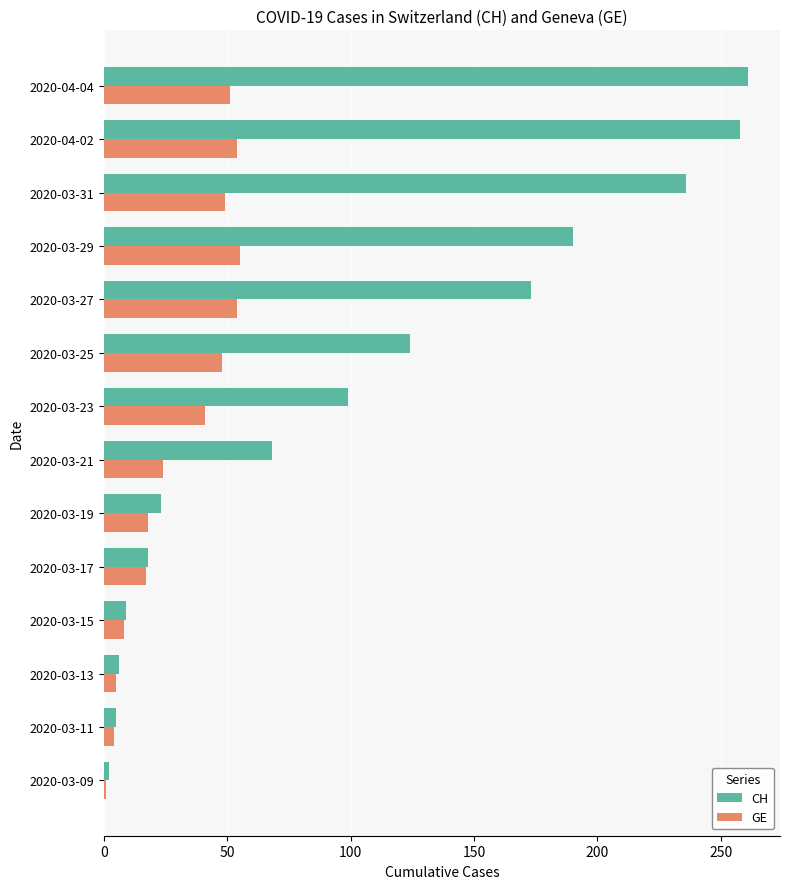

Rank the series by their maximum value, from lowest to highest.

GE, CH